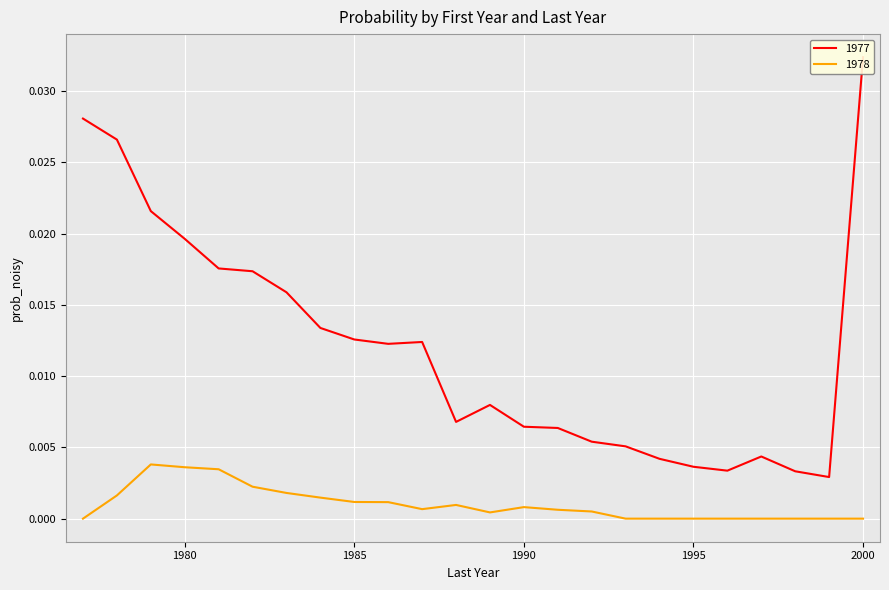

List the labels in order of 1977 value, smallest first.

1999, 1998, 1996, 1995, 1994, 1997, 1993, 1992, 1991, 1990, 1988, 1989, 1986, 1987, 1985, 1984, 1983, 1982, 1981, 1980, 1979, 1978, 1977, 2000